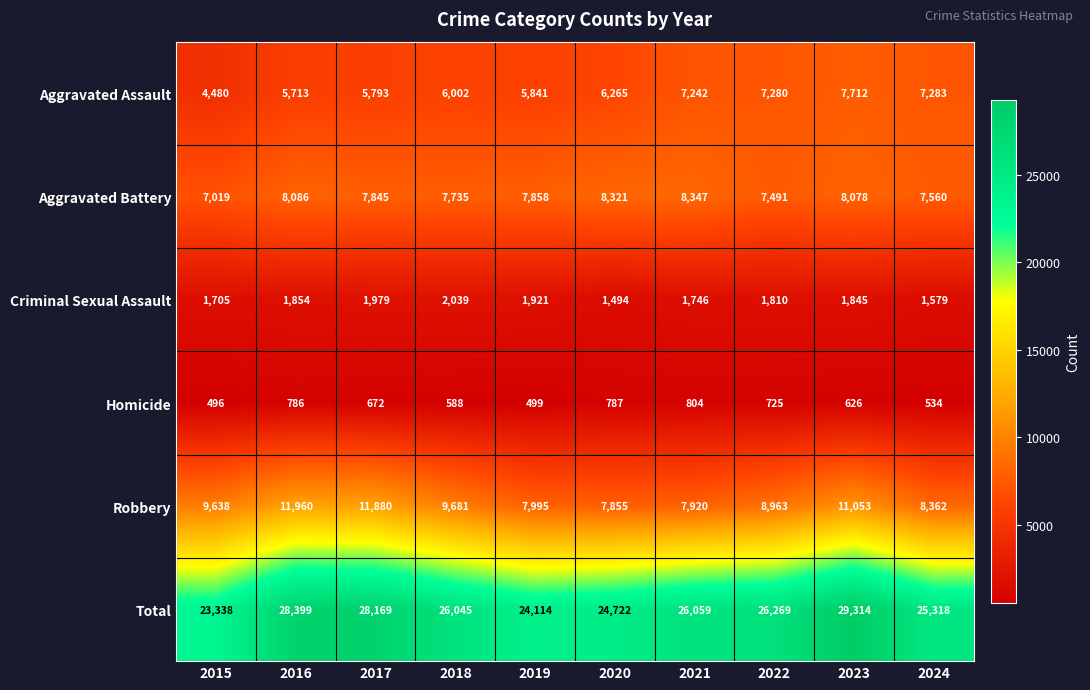

What is the difference between the Criminal Sexual Assault values at 2024 and 2020?

85